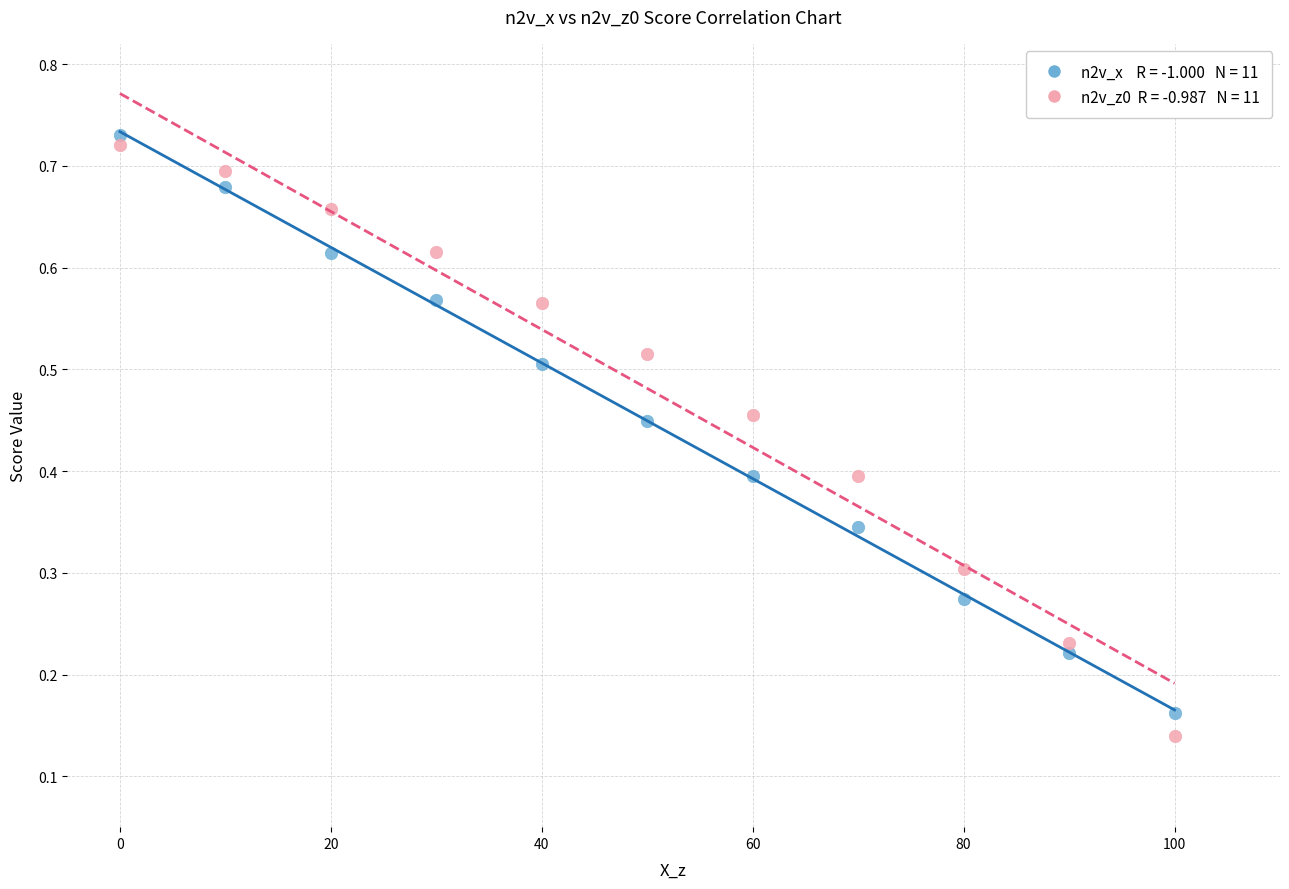

Across all data points, what is the range of X values (max minus min)?

100.0